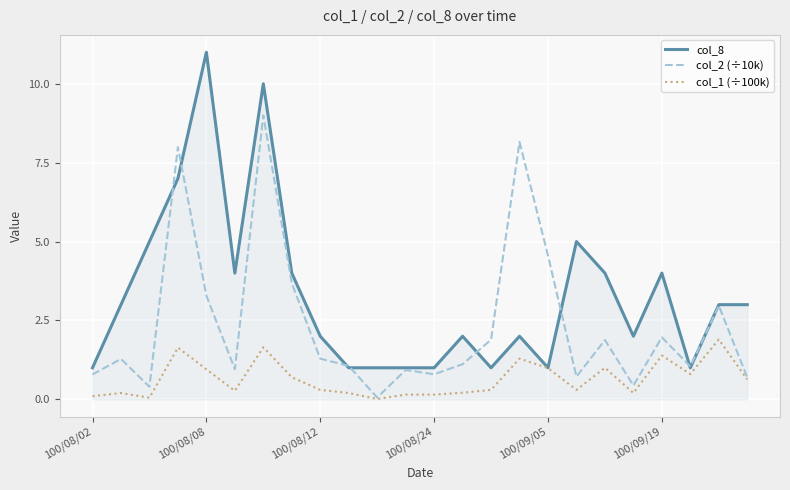

Rank the series by their maximum value, from lowest to highest.

col_1 (÷100k), col_2 (÷10k), col_8